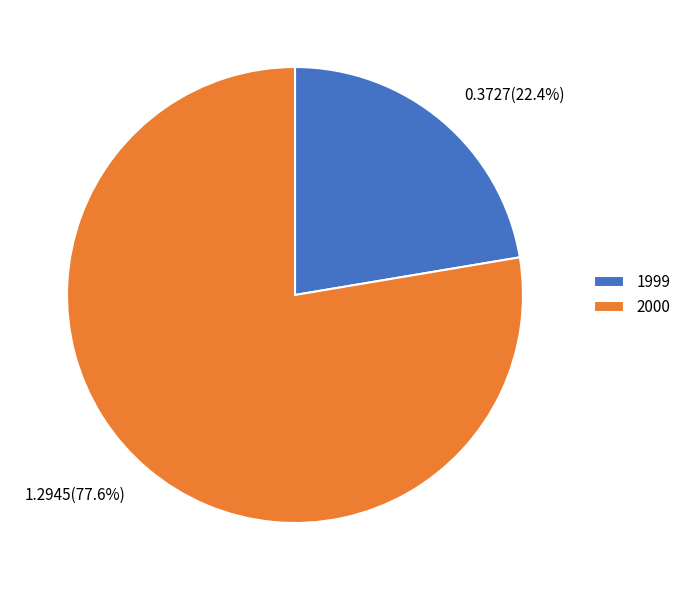

Between 2000 and 1999, which is larger?

2000